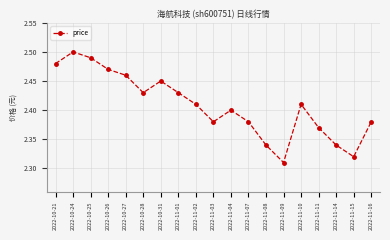

True or false: the data has more than 2 interior local peaks.

True